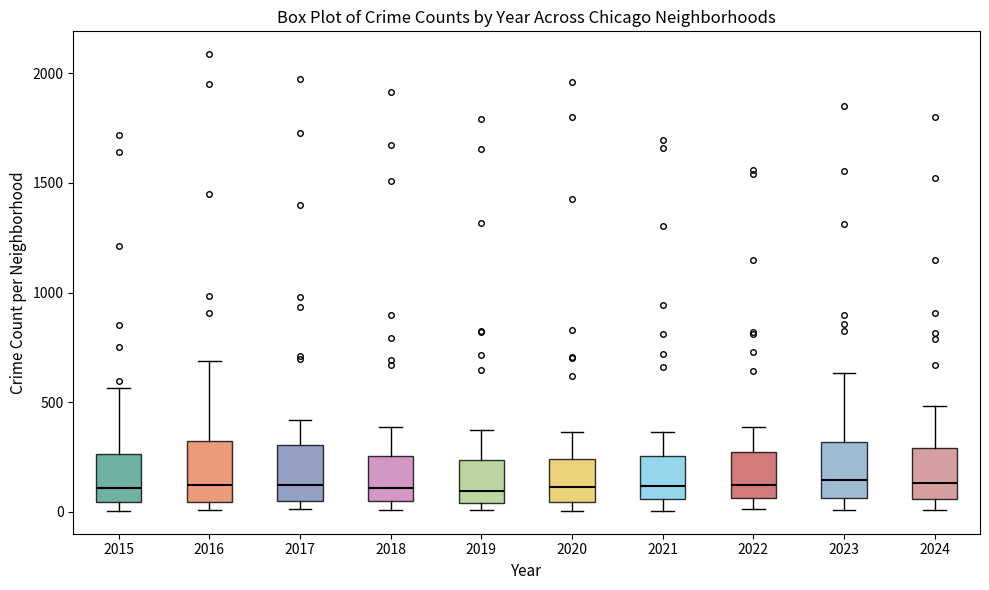

Reading left to right, transcribe this box plot: for each box, give where its median line is, the range the box spans, and where its two whiskers end, as read against the y-axis. The values are not printed on the chart, so give them approximately, as read against the axis.

2015: median 100, box 50 to 250, whiskers 0 to 550
2016: median 150, box 50 to 300, whiskers 0 to 700
2017: median 100, box 50 to 300, whiskers 0 to 400
2018: median 100, box 50 to 250, whiskers 0 to 400
2019: median 100, box 50 to 250, whiskers 0 to 400
2020: median 100, box 50 to 250, whiskers 0 to 350
2021: median 100, box 50 to 250, whiskers 0 to 350
2022: median 100, box 50 to 250, whiskers 0 to 400
2023: median 150, box 50 to 300, whiskers 0 to 650
2024: median 150, box 50 to 300, whiskers 0 to 500